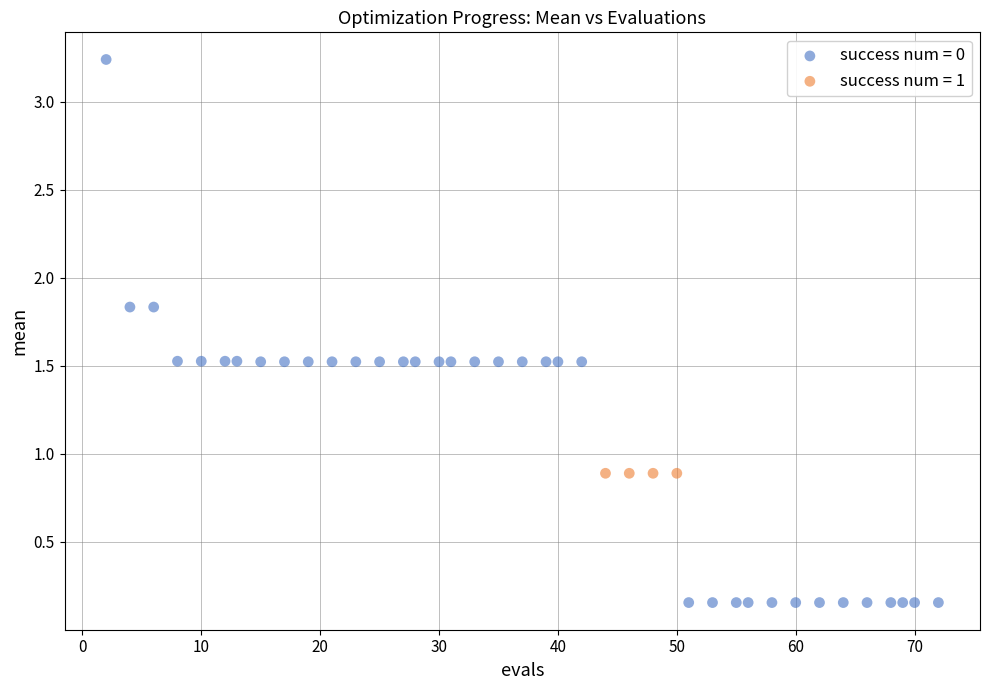

Which series reaches the minimum Y coordinate?

success num = 0